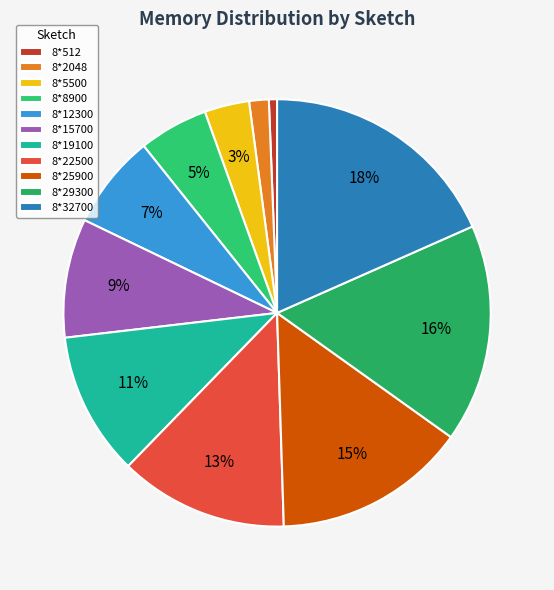

Rank the categories by value from lowest to highest.

8*512, 8*2048, 8*5500, 8*8900, 8*12300, 8*15700, 8*19100, 8*22500, 8*25900, 8*29300, 8*32700